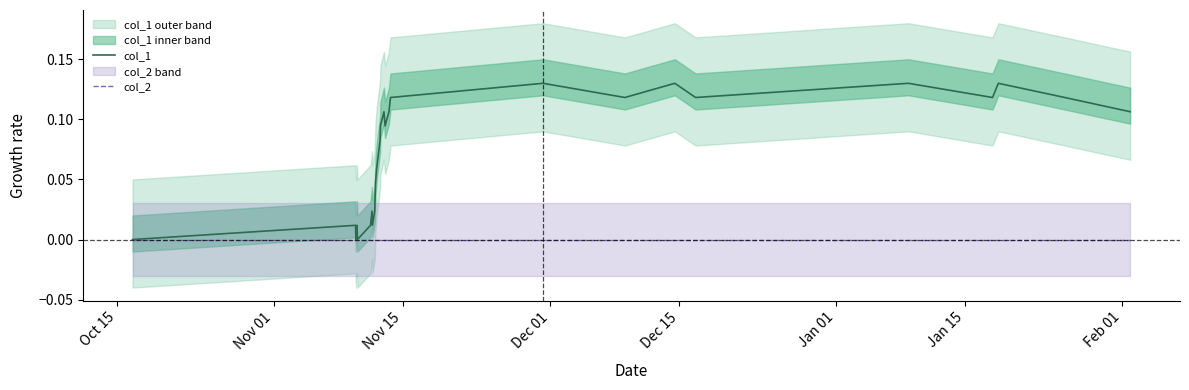

How many lines are shown in the chart?

2